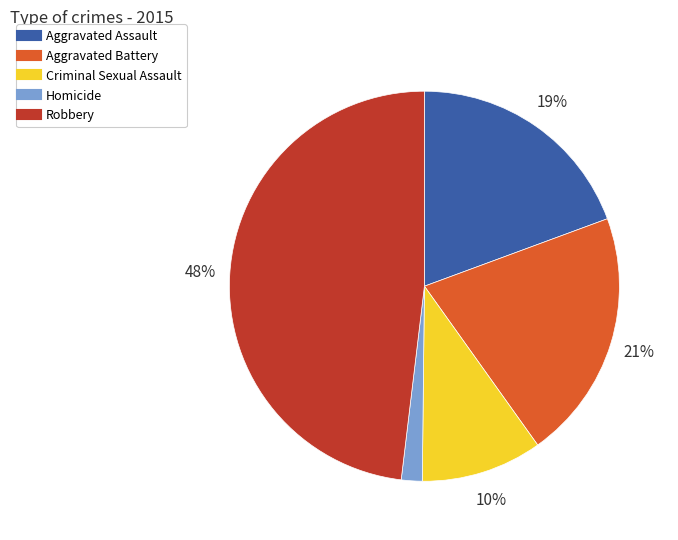

Is there a majority slice in this chart?

No